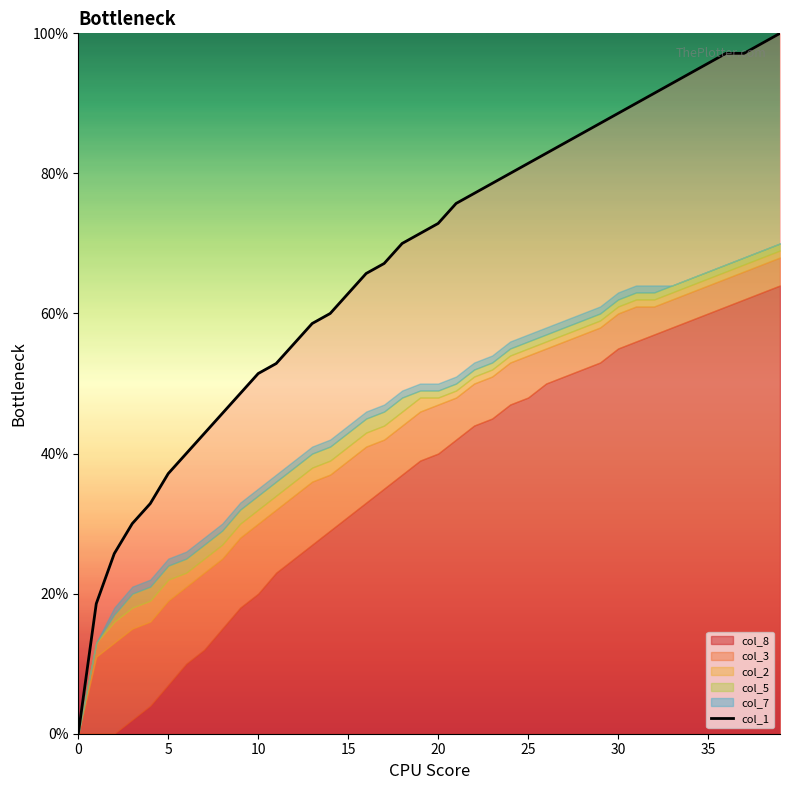

What is the maximum value for col_1?

100.0